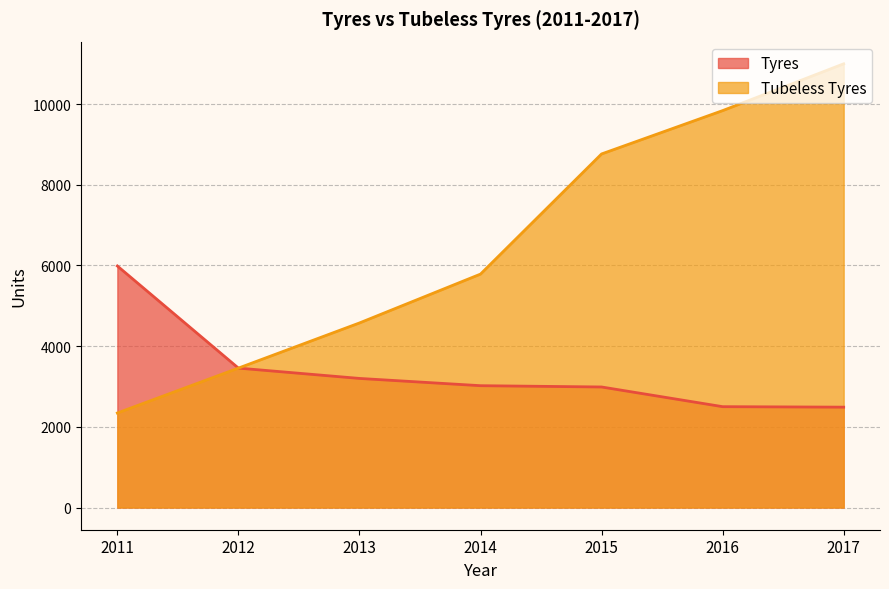

The Tyres series shows 1594 at 2017. True or false?

False